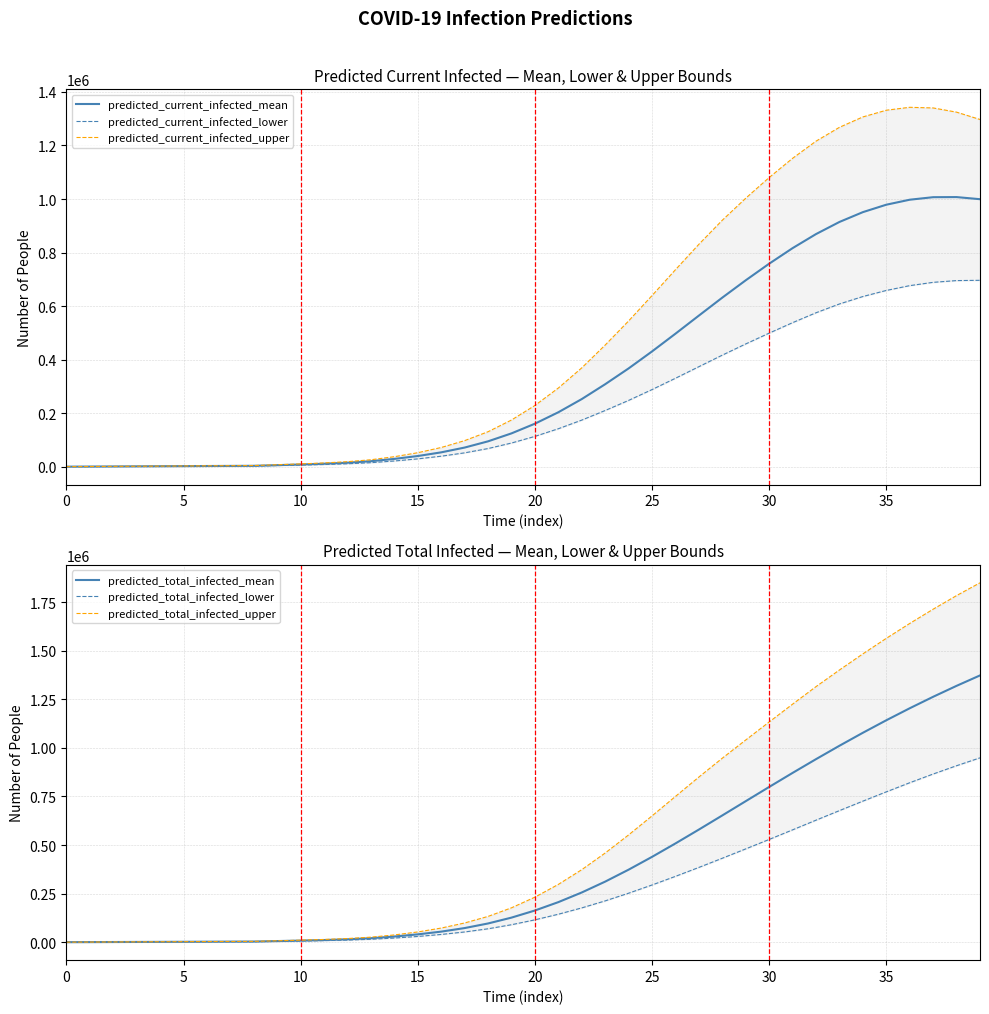

Reading left to right, transcribe all the data shown in this chart.

predicted_current_infected_mean: 403	806	1209	1611	2014	2417	2820	3223	3626	6081	8495	11364	15137	20792	29384	40132	53863	71747	95018	124711	160898	203591	252836	308352	367362	430813	497050	564643	631745	696490	758471	816576	869086	914348	951011	978760	997414	1006822	1007221	999336
predicted_current_infected_lower: 300	600	900	1200	1500	1800	2100	2400	2700	4502	6279	8389	11160	15287	21569	29475	39472	51977	68047	88640	113461	142015	174281	210124	247823	288321	330580	373816	416929	458738	499105	538194	575186	608024	635817	658516	676469	688810	695351	696409
predicted_current_infected_upper: 500	1000	1500	2000	2500	3000	3500	4000	4500	7626	10680	14303	19050	26229	37609	52463	71980	97635	130920	174629	228943	294082	369401	454628	544660	639419	736031	830981	920834	1003047	1080303	1152043	1216079	1267799	1306586	1331616	1342560	1340139	1324439	1297047
predicted_total_infected_mean: 403	806	1209	1611	2014	2417	2820	3223	3626	6081	8495	11364	15137	20792	29384	40535	54668	72955	96629	126725	163315	206411	256058	311977	373443	439308	508414	579780	652538	725874	799006	871244	942041	1010977	1077736	1142076	1203825	1262881	1319198	1372779
predicted_total_infected_lower: 300	600	900	1200	1500	1800	2100	2400	2700	4502	6279	8389	11160	15287	21569	29775	40072	52877	69247	90140	115261	144115	176681	212824	252326	294600	338970	384976	432217	480308	528881	578266	628063	677271	725957	773778	820585	865491	908175	948735
predicted_total_infected_upper: 500	1000	1500	2000	2500	3000	3500	4000	4500	7626	10680	14303	19050	26229	37609	52963	72980	99135	132920	177129	231943	297582	373401	459128	552286	650098	750333	850030	947063	1040656	1133265	1225022	1315214	1400718	1483715	1563558	1640142	1713539	1783567	1849332